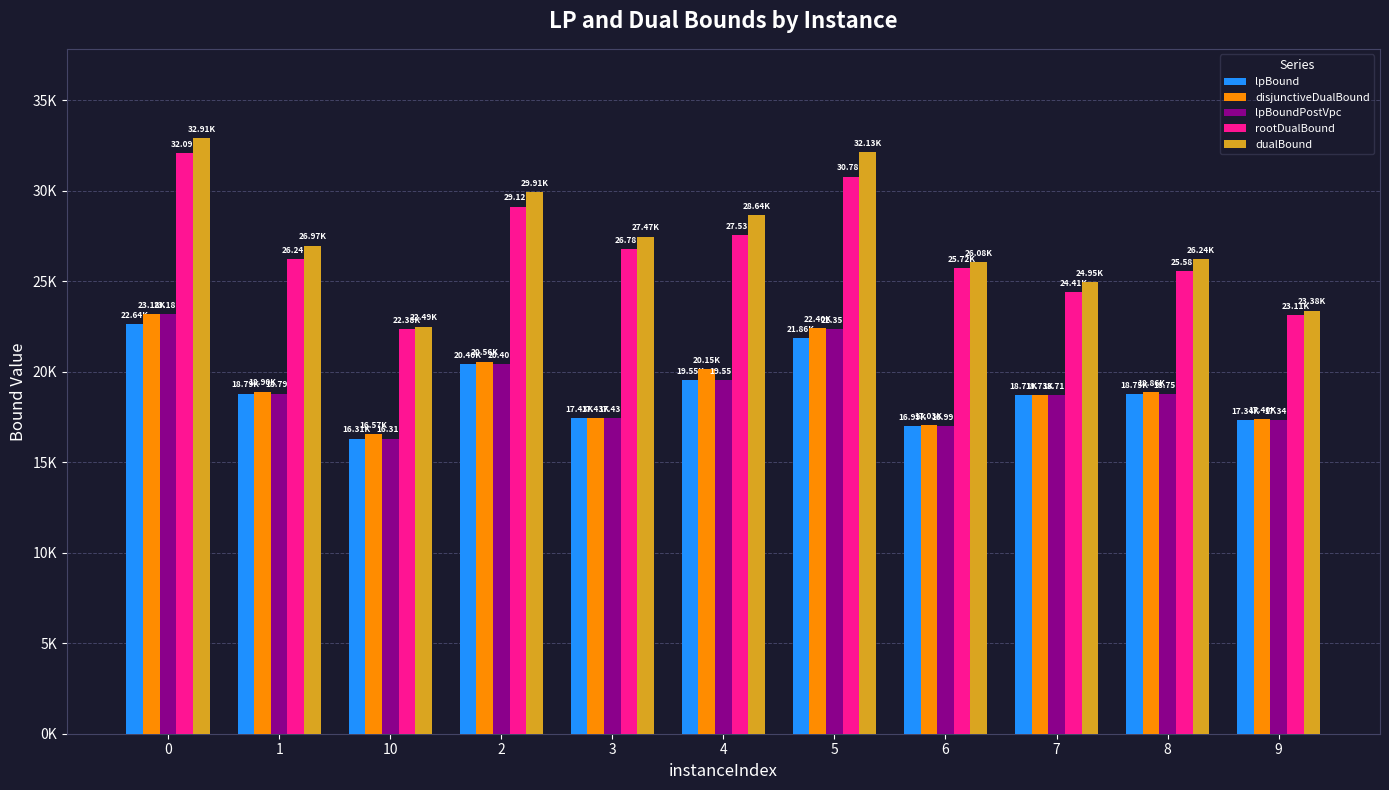

At how many categories does at least one series exceed 17226?

11